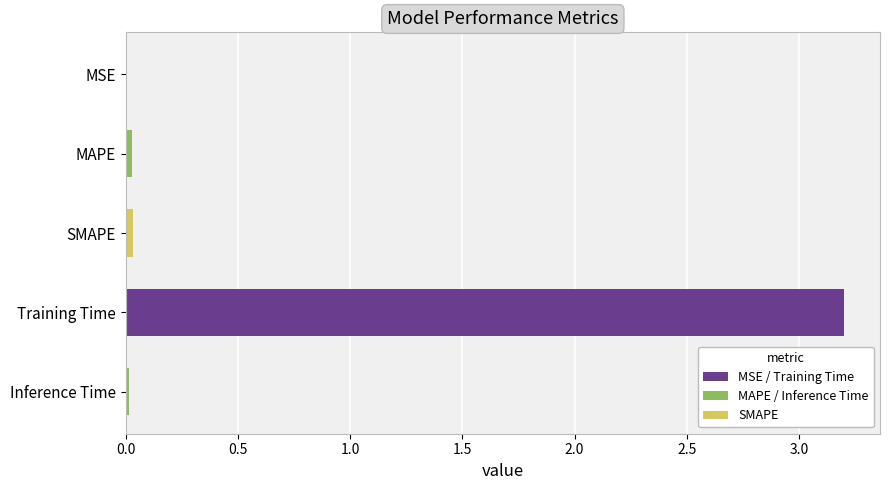

What value does the data have at Training Time?

3.2